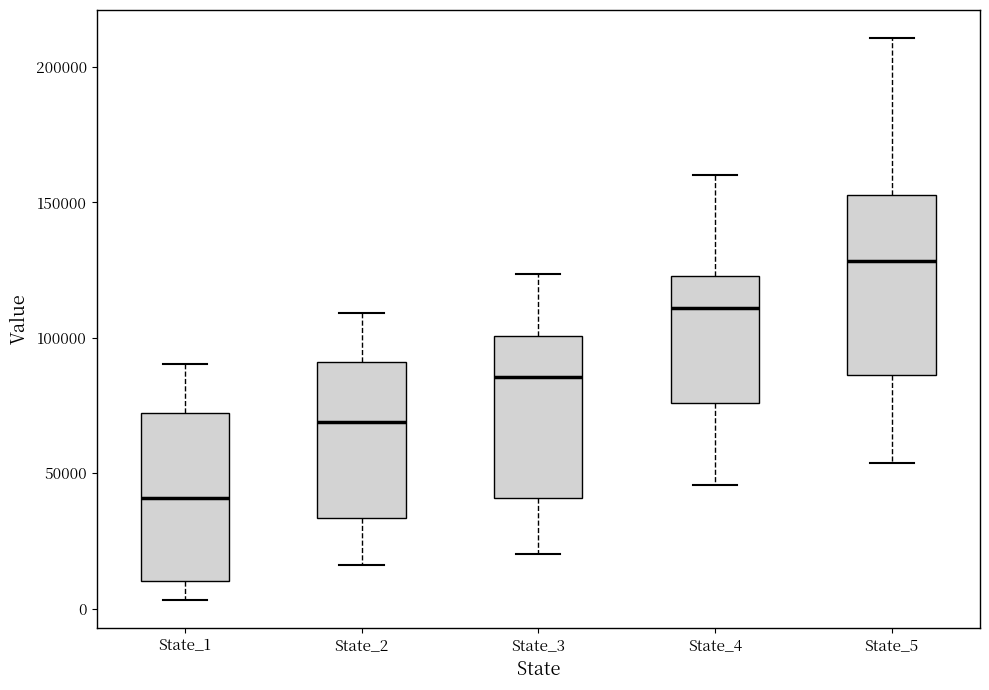

Reading left to right, read every box against the y-axis: the position of its median line, the range the box covers, and the ends of its whiskers. The values are not printed on the chart, so give them approximately, as read against the axis.

State_1: median 40000, box 10000 to 70000, whiskers 5000 to 90000
State_2: median 70000, box 35000 to 90000, whiskers 15000 to 110000
State_3: median 85000, box 40000 to 100000, whiskers 20000 to 125000
State_4: median 110000, box 75000 to 125000, whiskers 45000 to 160000
State_5: median 130000, box 85000 to 155000, whiskers 55000 to 210000